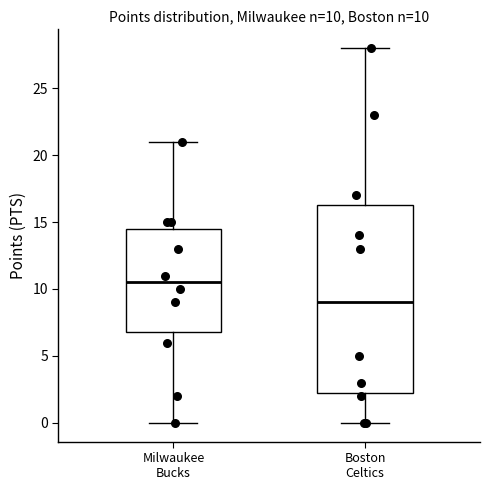

Comparing the boxes themselves (not the whiskers), which one is the tallest?

Boston Celtics